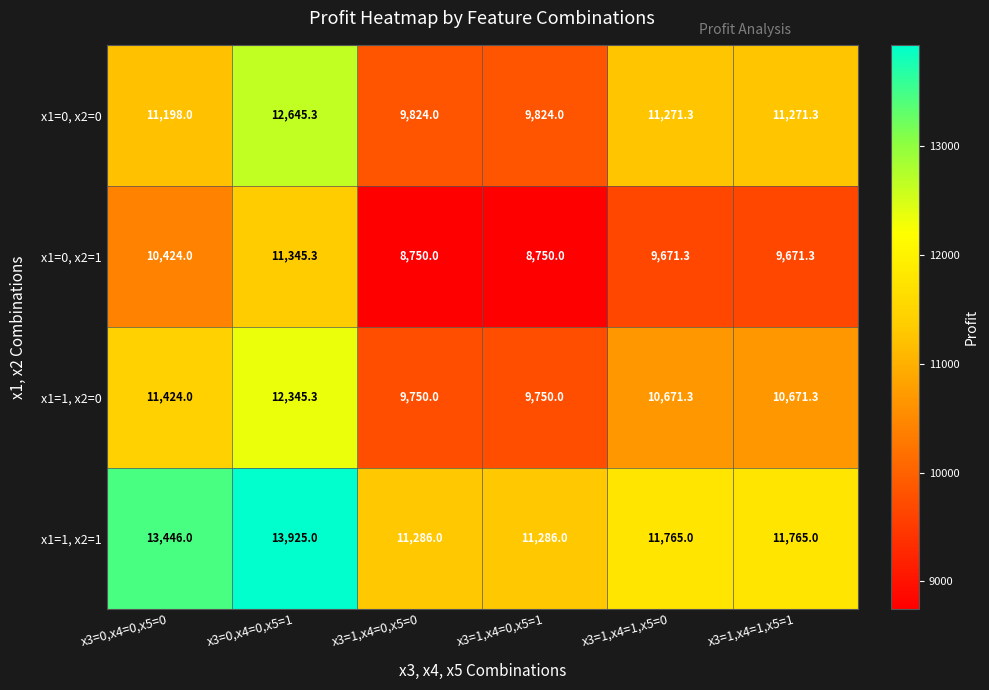

Is it true that x1=1, x2=0 equals 14562.4 at x3=1,x4=0,x5=1?

False